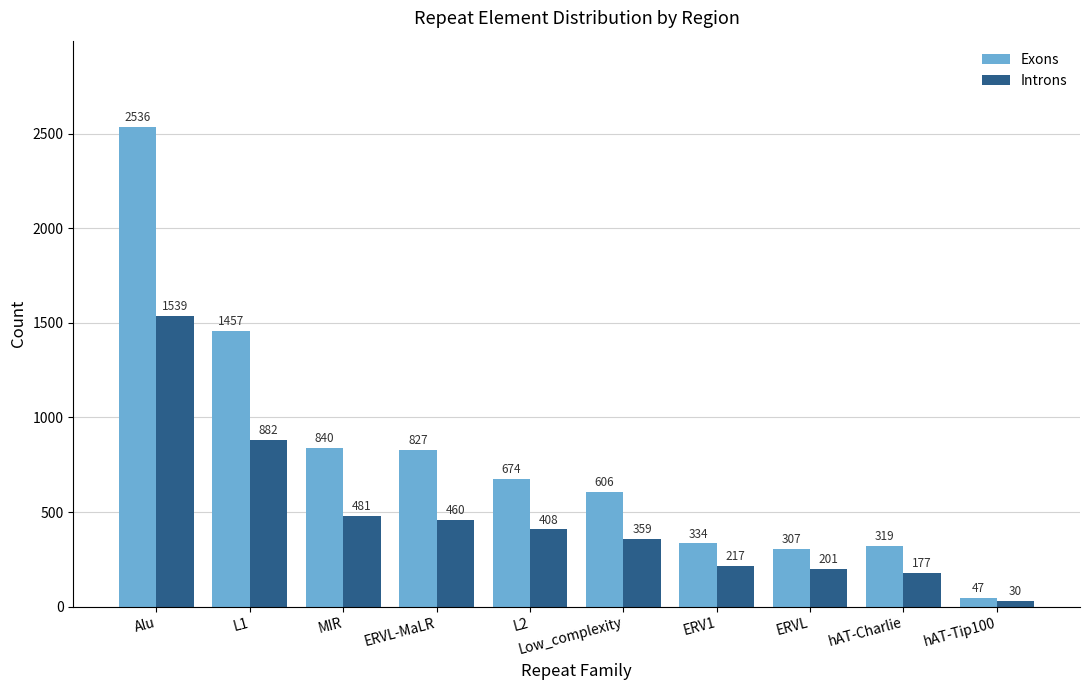

At which label does Introns reach its peak?

Alu